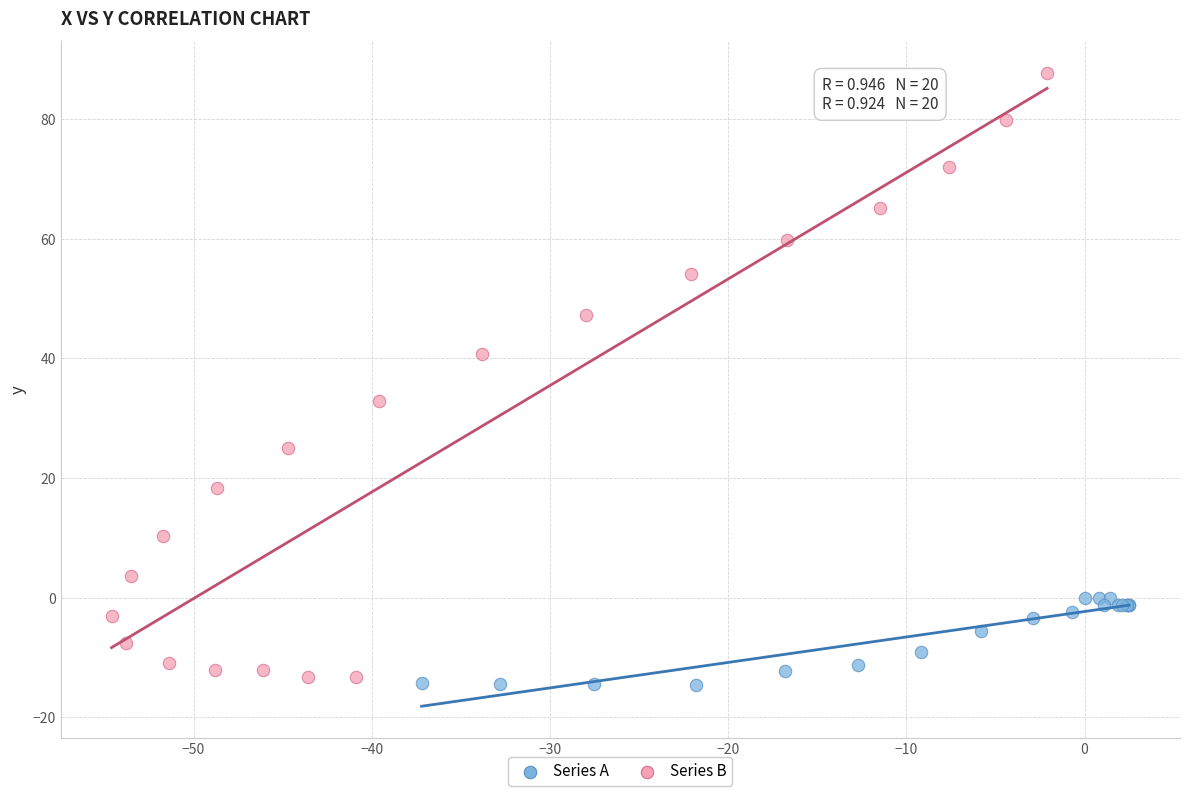

Which series contains the highest Y value?

Series B